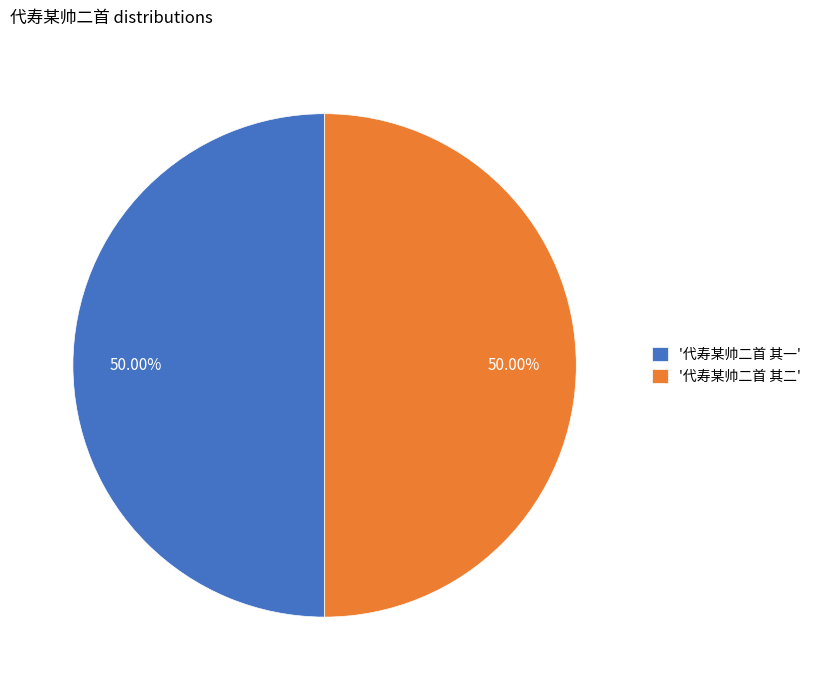

Do '代寿某帅二首 其一' and '代寿某帅二首 其二' together represent more than half of the pie?

Yes